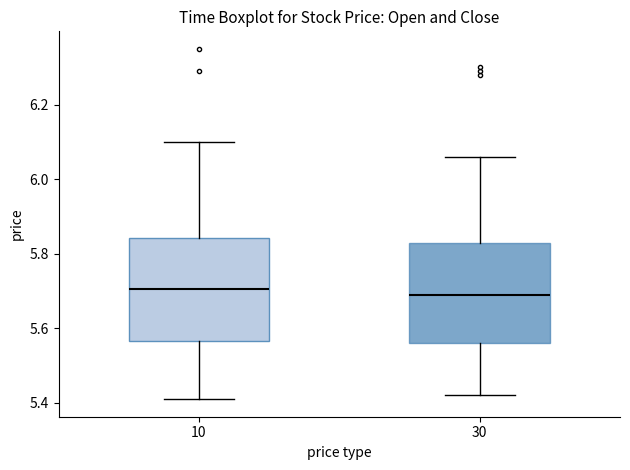

Reading left to right, read every box against the y-axis: the position of its median line, the range the box covers, and the ends of its whiskers. The values are not printed on the chart, so give them approximately, as read against the axis.

10: median 5.70, box 5.56 to 5.84, whiskers 5.42 to 6.10
30: median 5.70, box 5.56 to 5.84, whiskers 5.42 to 6.06